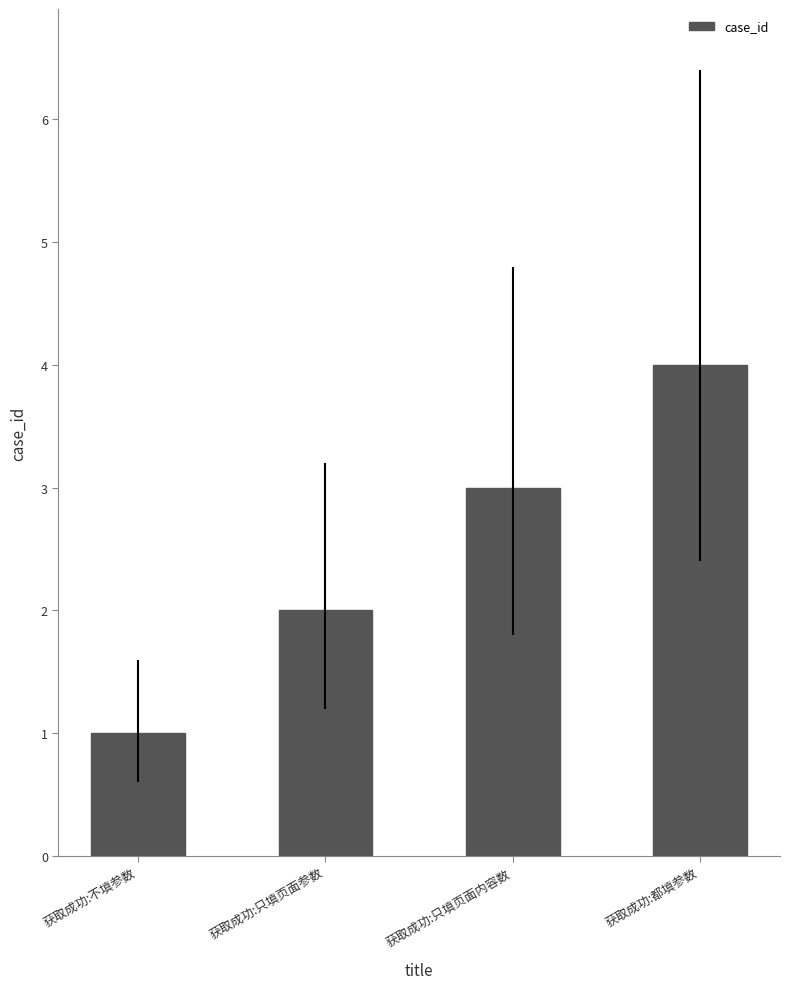

What is the difference between the values at 获取成功:都填参数 and 获取成功:不填参数?

3